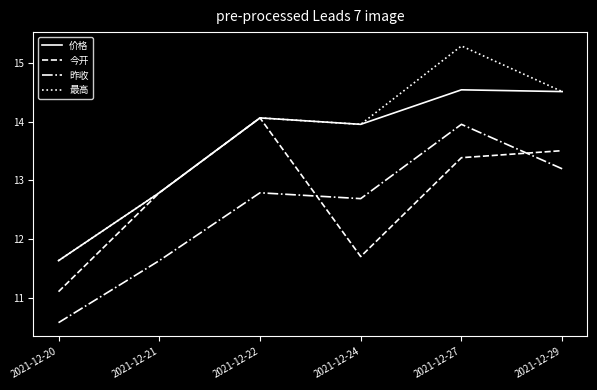

Rank the categories by 最高 value from highest to lowest.

2021-12-27, 2021-12-29, 2021-12-22, 2021-12-24, 2021-12-21, 2021-12-20